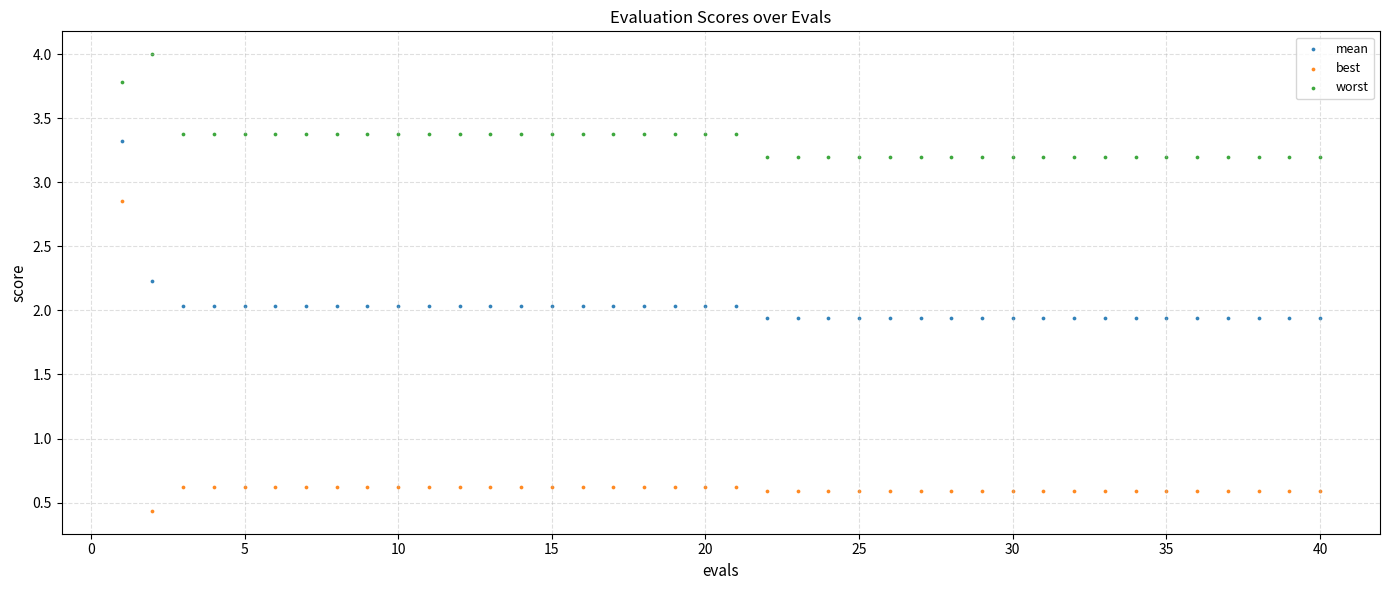

Which series contains the highest Y value?

worst